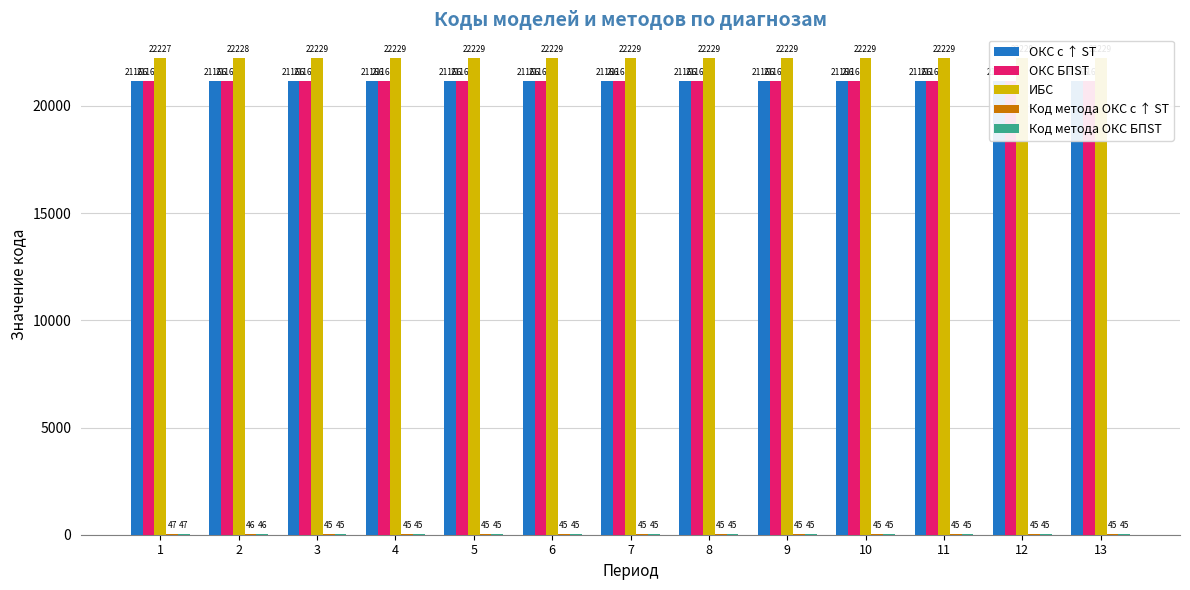

Does the chart contain any negative values?

No